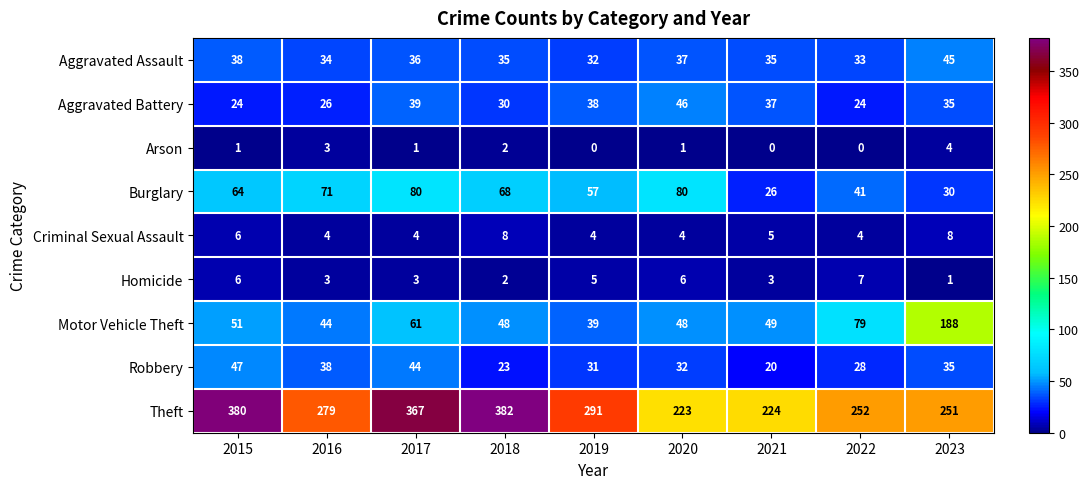

True or false: Criminal Sexual Assault has a value of 4 at 2019.

True